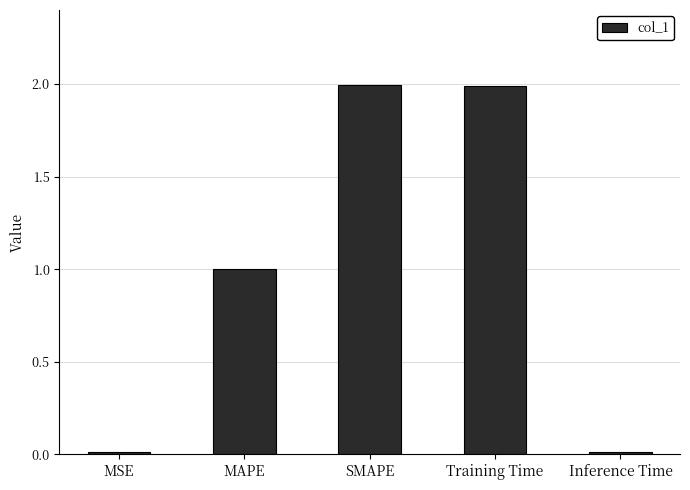

What is the change in value from MAPE to Inference Time?

-1.0